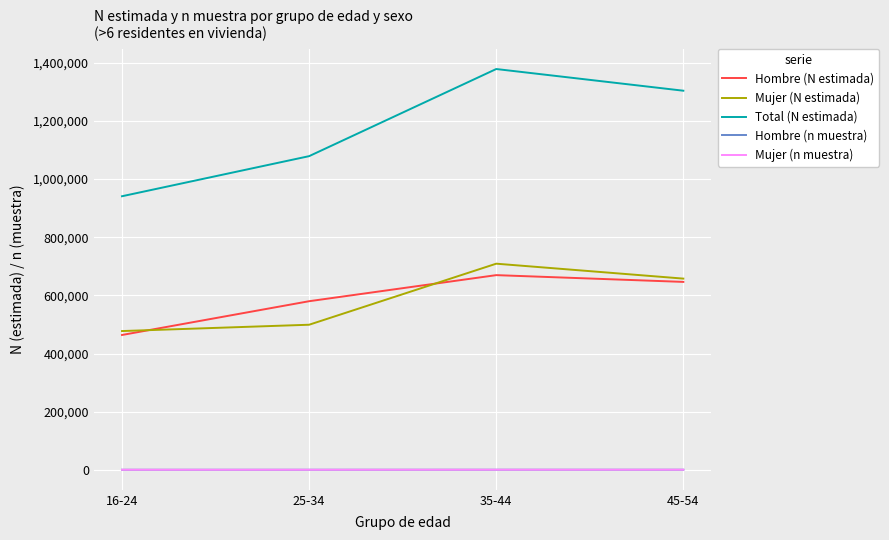

At which label is Total (N estimada) closest to 1159771?

25-34